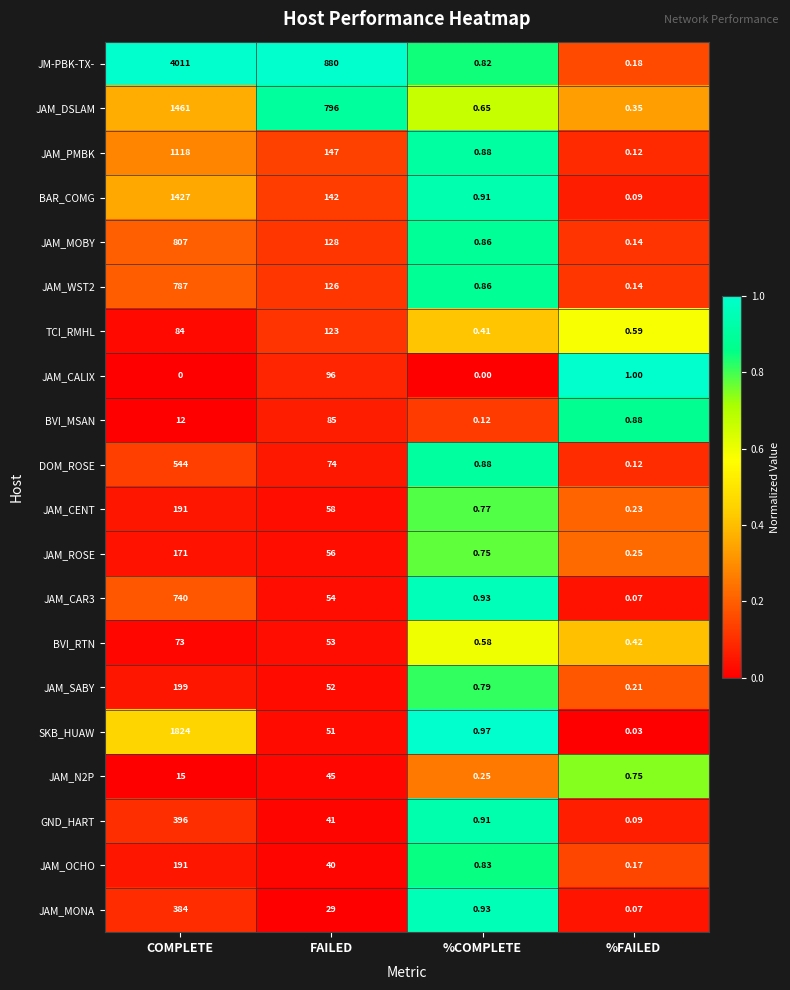

Which series has the widest spread of values?

JM-PBK-TX-